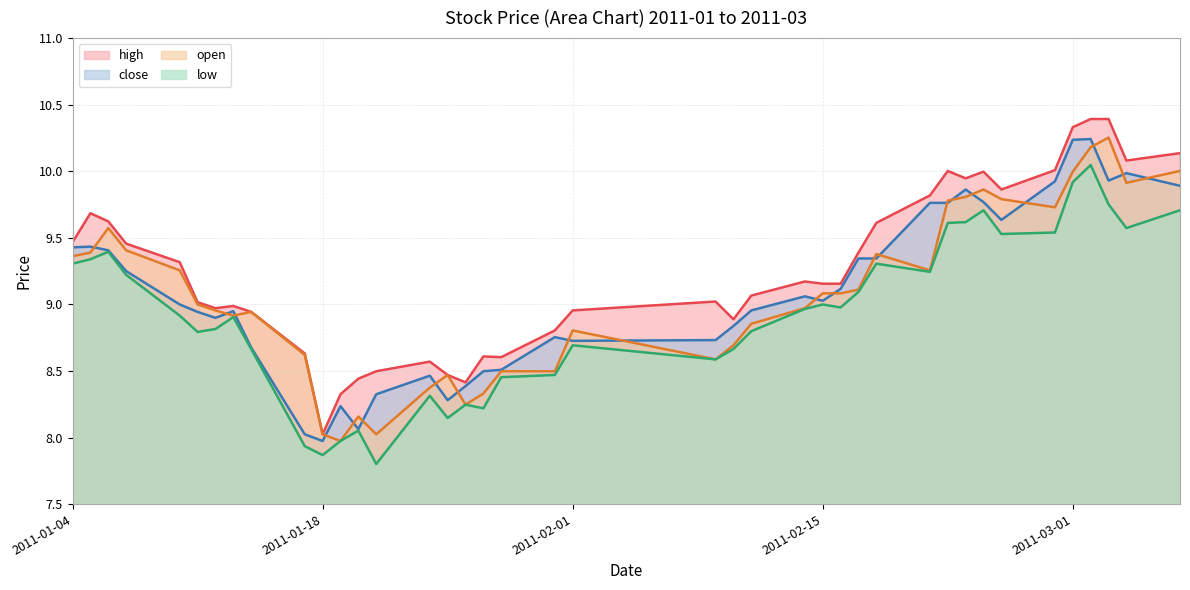

At how many categories does at least one series exceed 8?

40